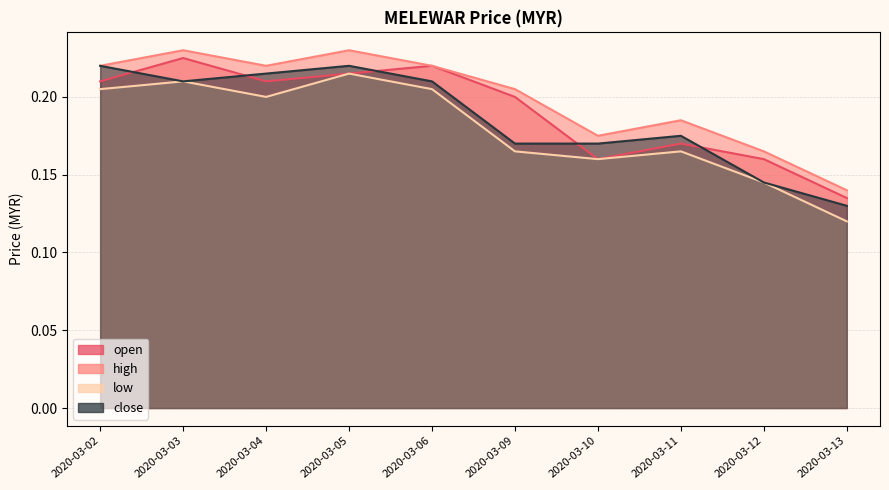

At which label is low closest to 0?

2020-03-13